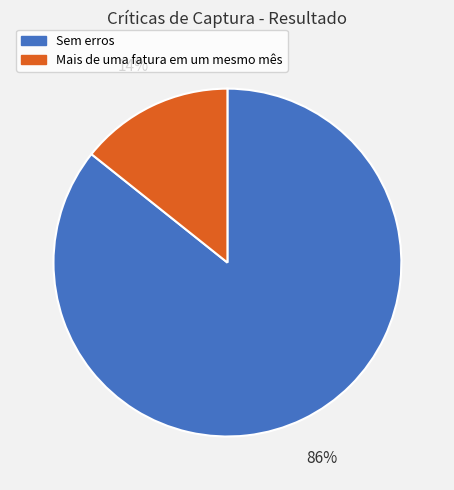

To the nearest percent, what is the average slice percentage?

50%